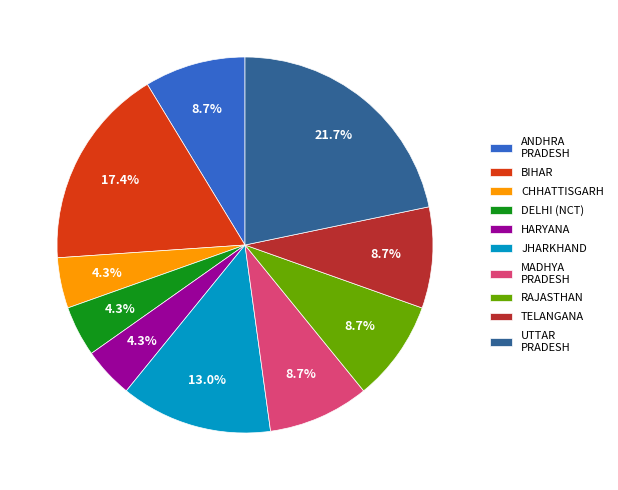

Count the number of slices in the pie.

10